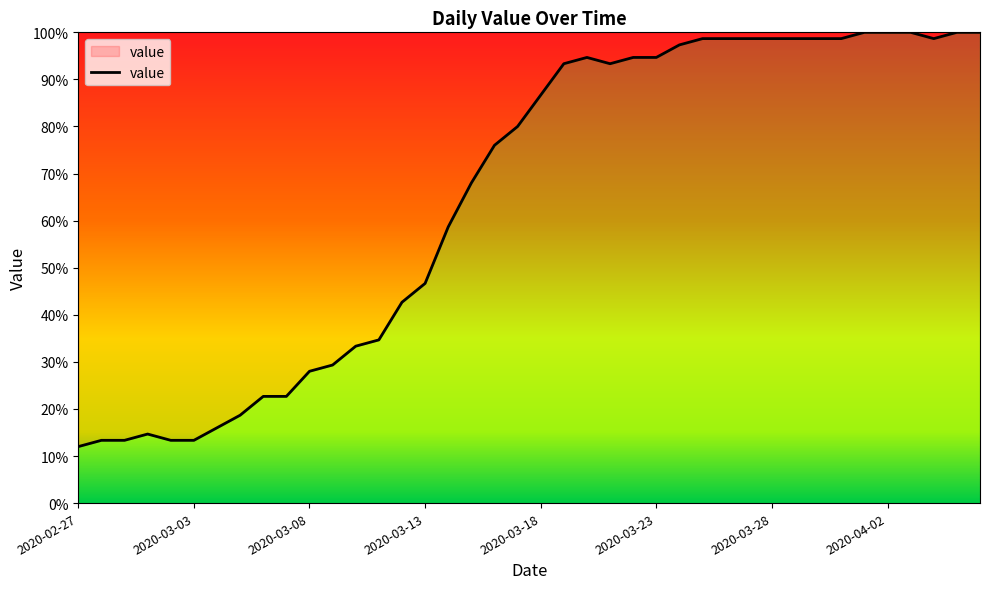

What is the difference between the maximum and minimum values?

88.0